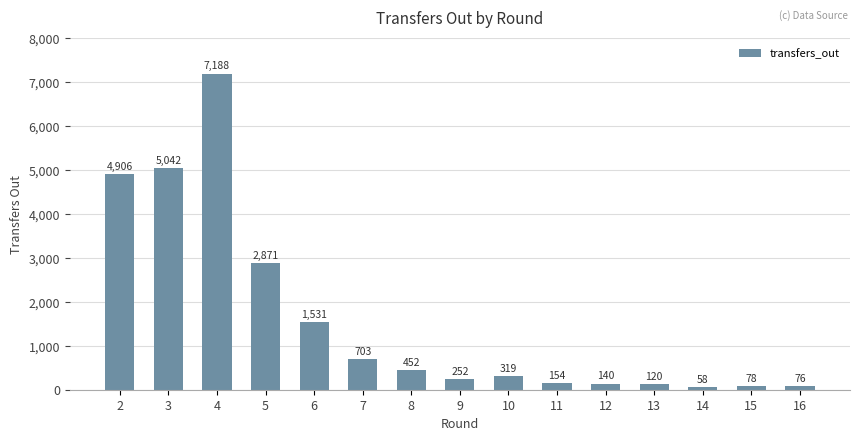

What is the maximum value shown in the chart?

7188